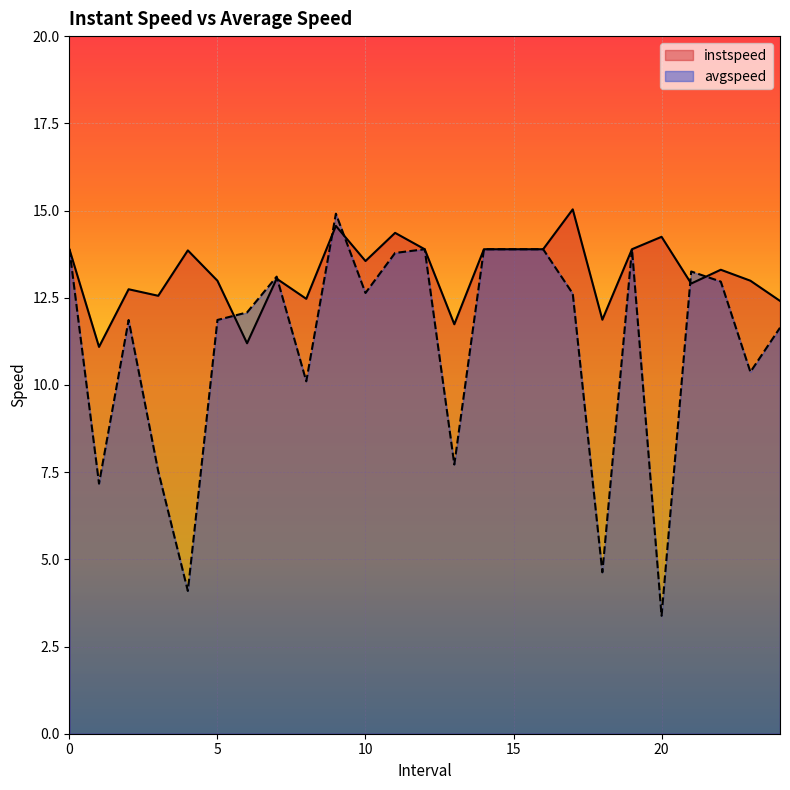

What position from the left is 5.0?

6